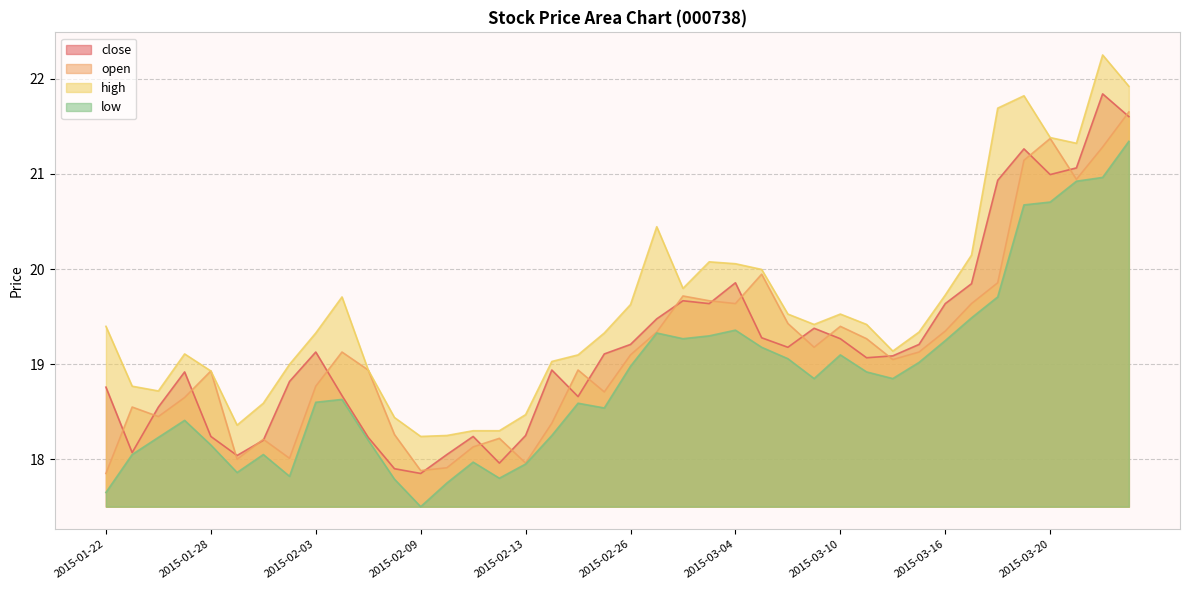

What is the difference between the close values at 2015-03-13 and 2015-02-10?

1.2